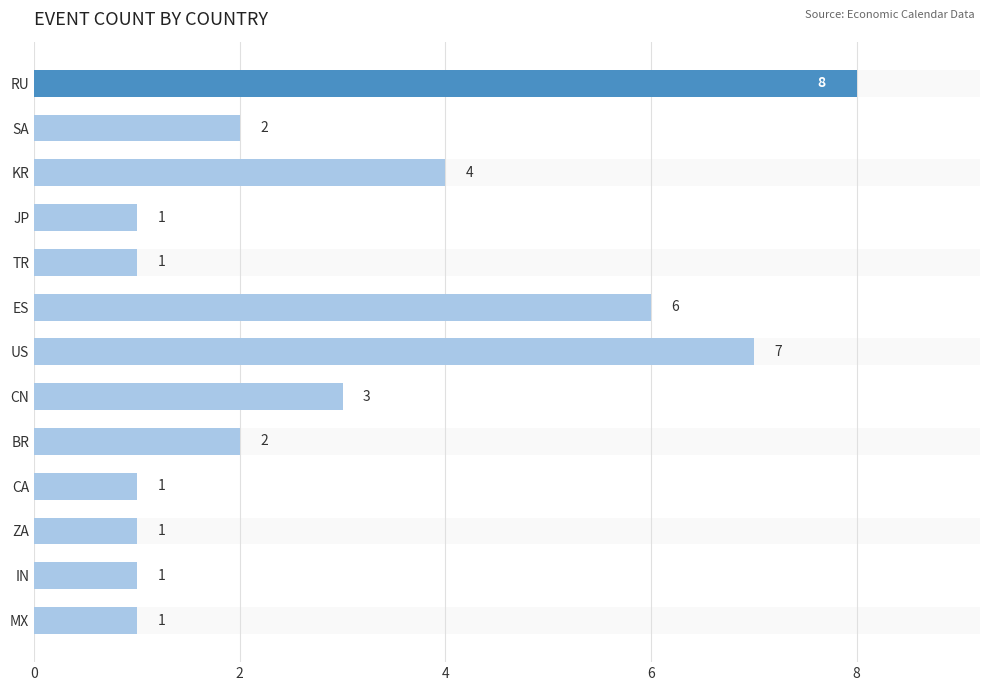

Where is the data nearest to the value 4?

KR